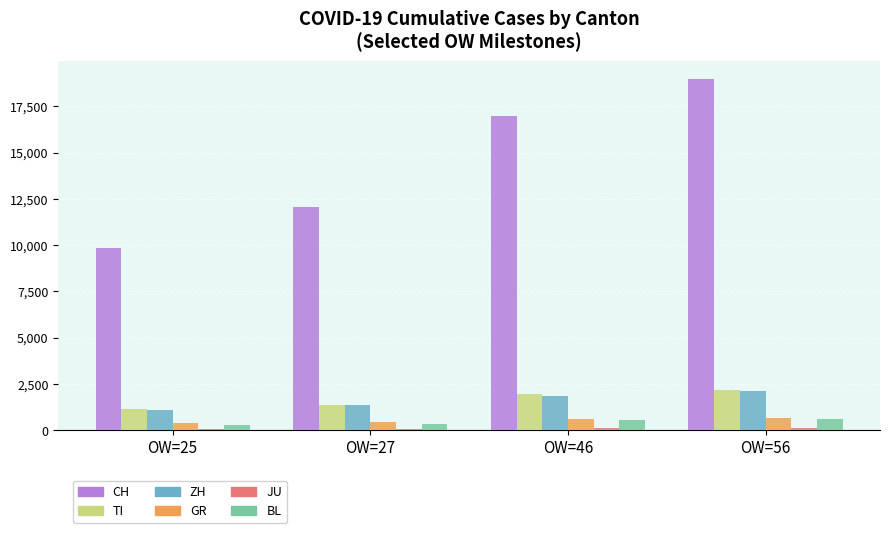

Which category has the highest value across all series?

OW=56